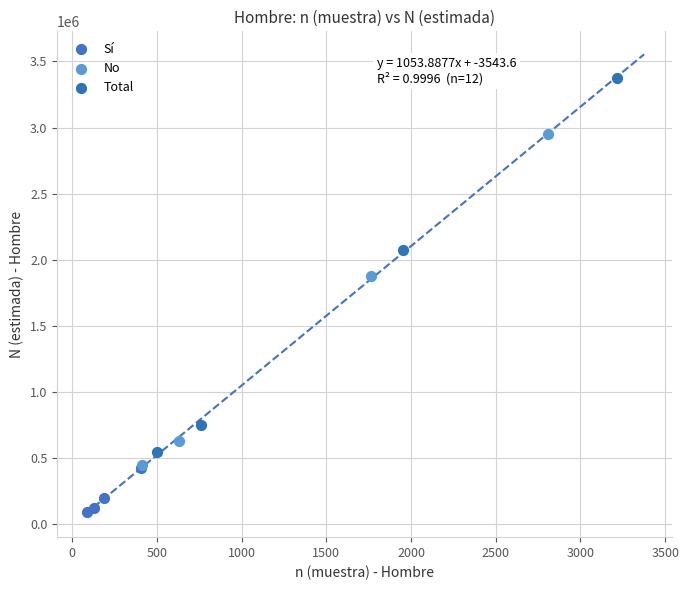

Which series contains the highest Y value?

Total